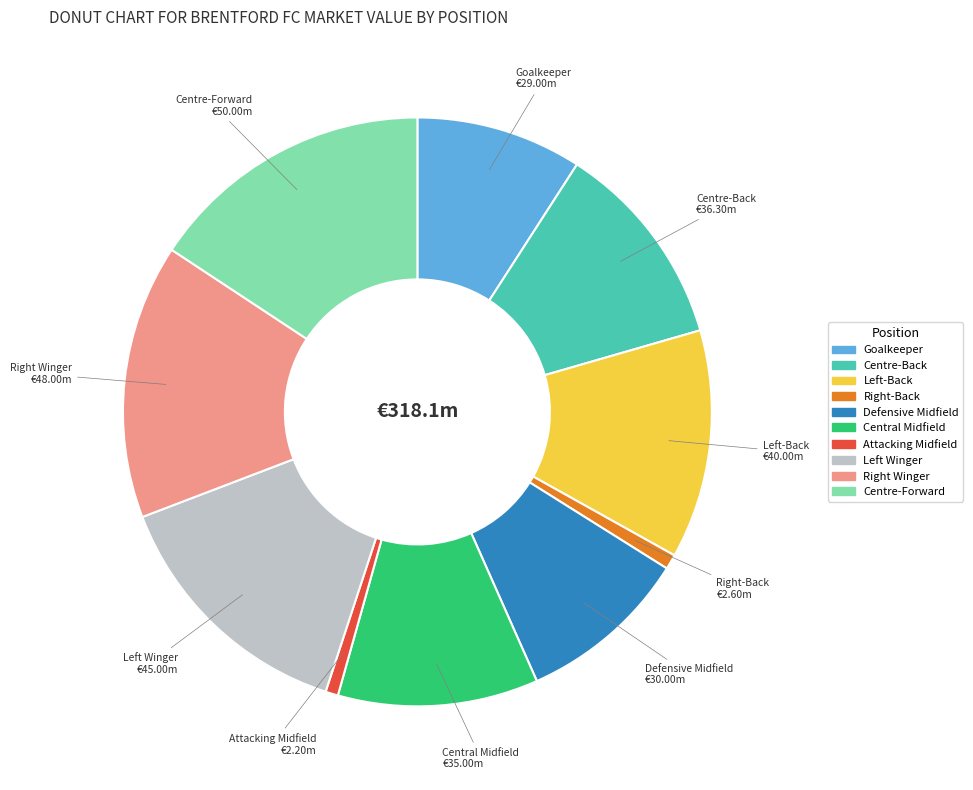

Which category has the biggest portion of the pie?

Centre-Forward